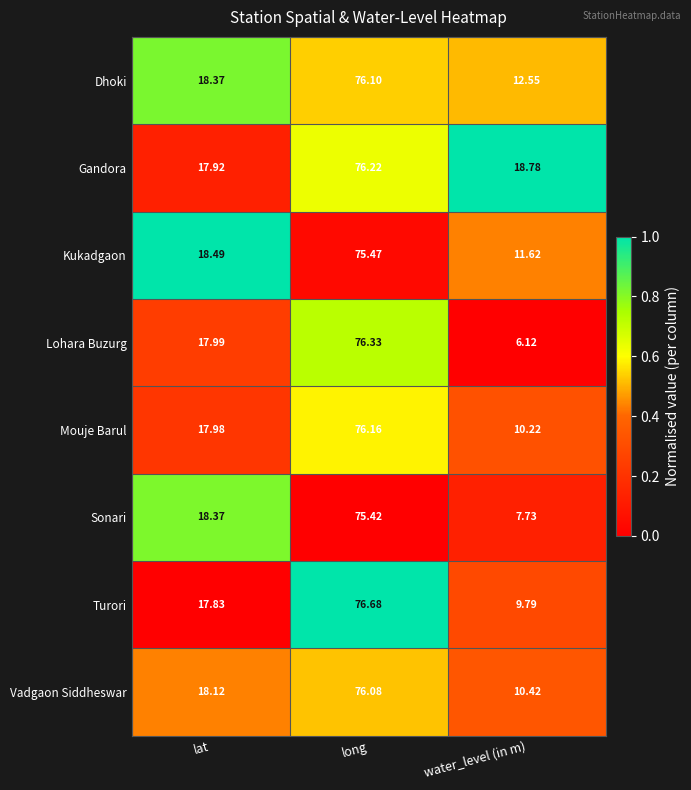

Rank the categories by Dhoki value from lowest to highest.

water_level (in m), lat, long